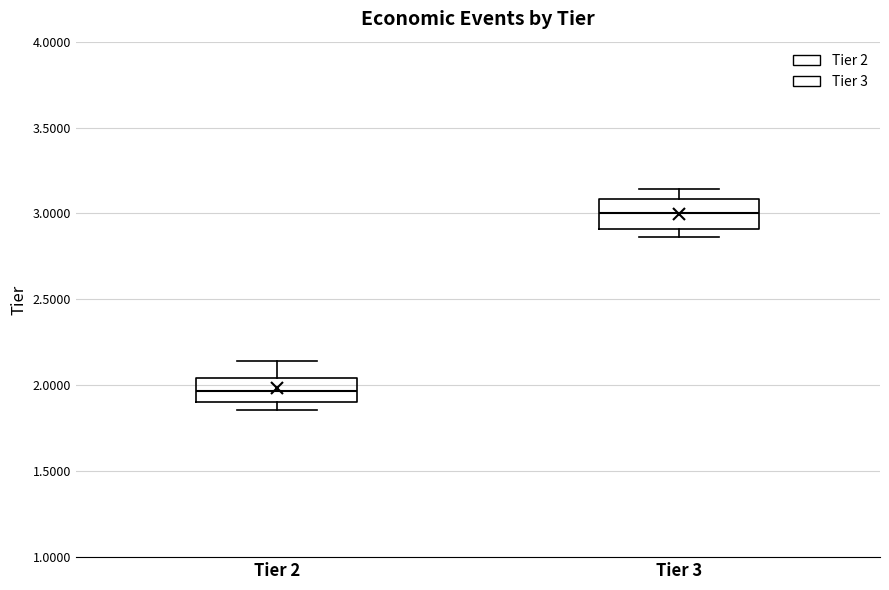

Reading left to right, transcribe this box plot: for each box, give where its median line is, the range the box spans, and where its two whiskers end, as read against the y-axis. The values are not printed on the chart, so give them approximately, as read against the axis.

Tier 2: median 1.95, box 1.90 to 2.05, whiskers 1.85 to 2.15
Tier 3: median 3.00, box 2.90 to 3.10, whiskers 2.85 to 3.15